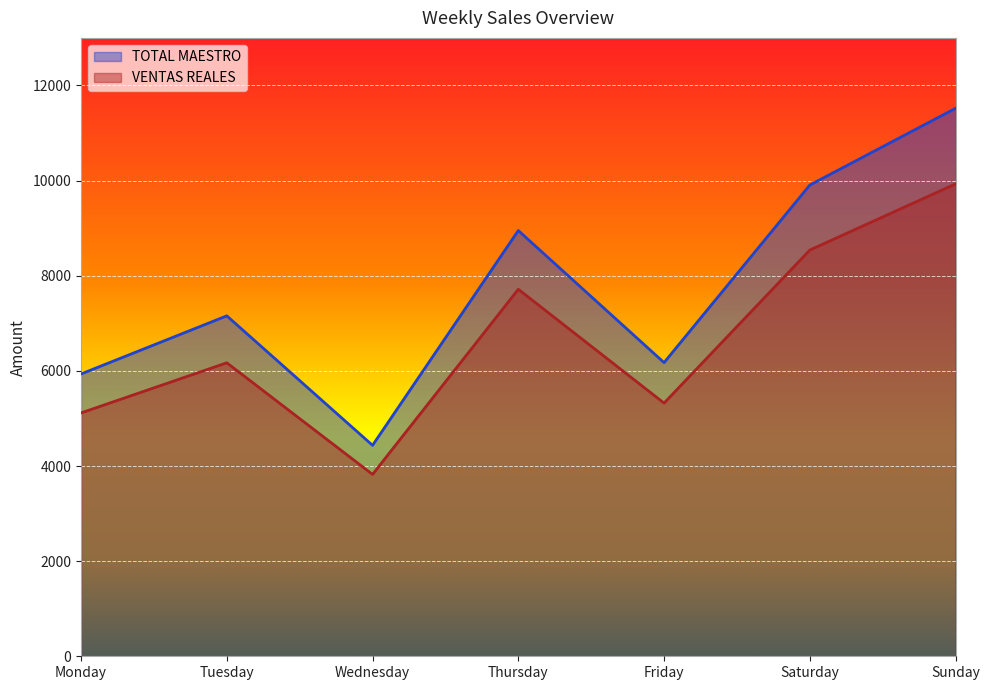

How many values in the TOTAL MAESTRO series are below 7157?

3